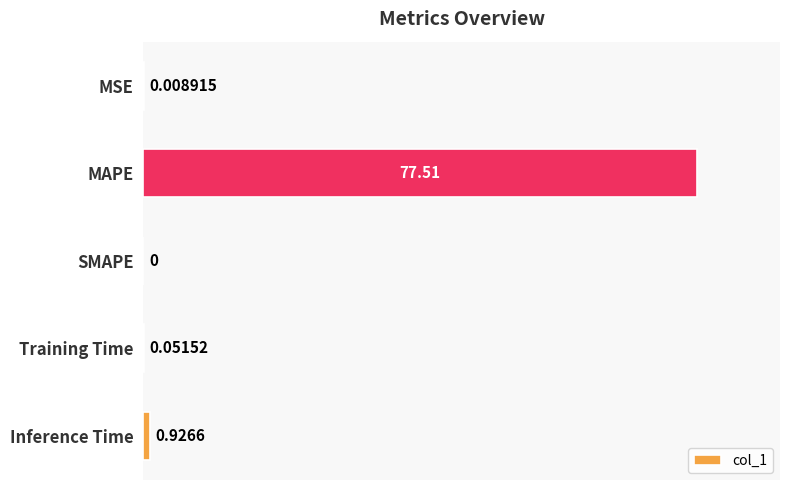

Which label corresponds to the largest value in the chart?

MAPE